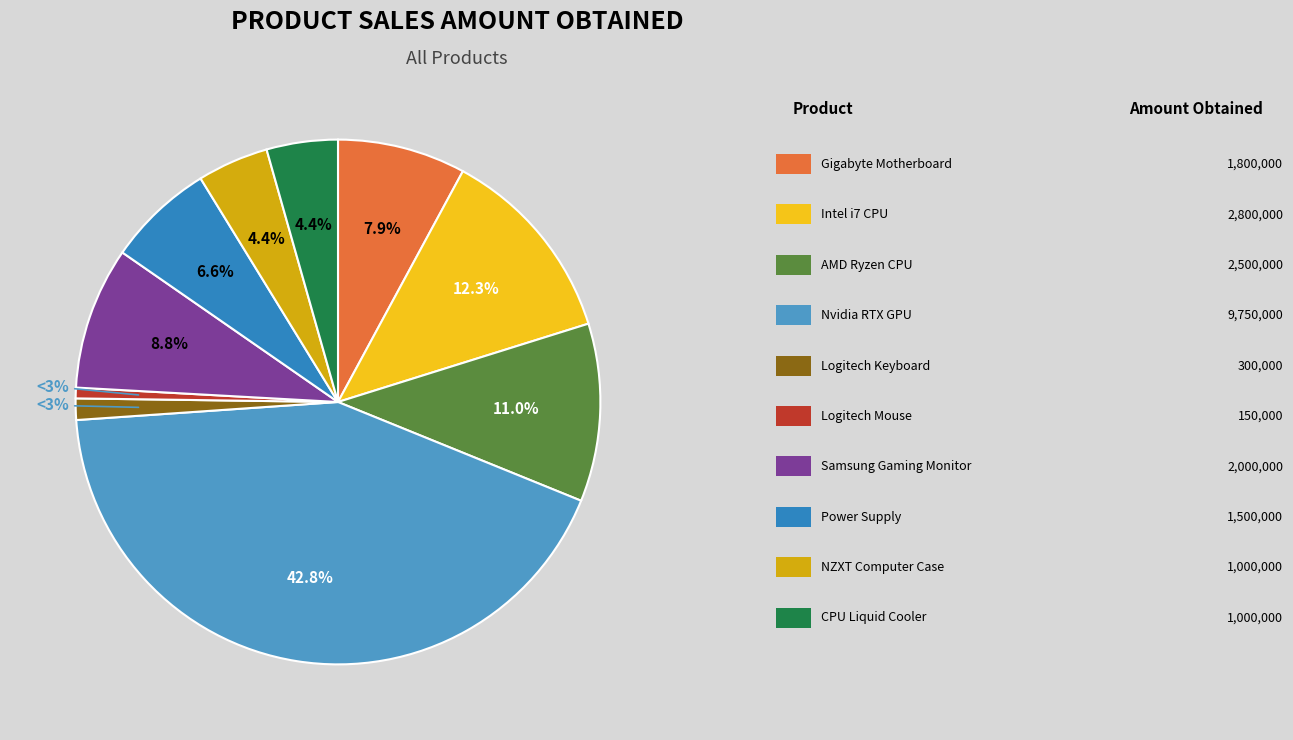

Is there a majority slice in this chart?

No